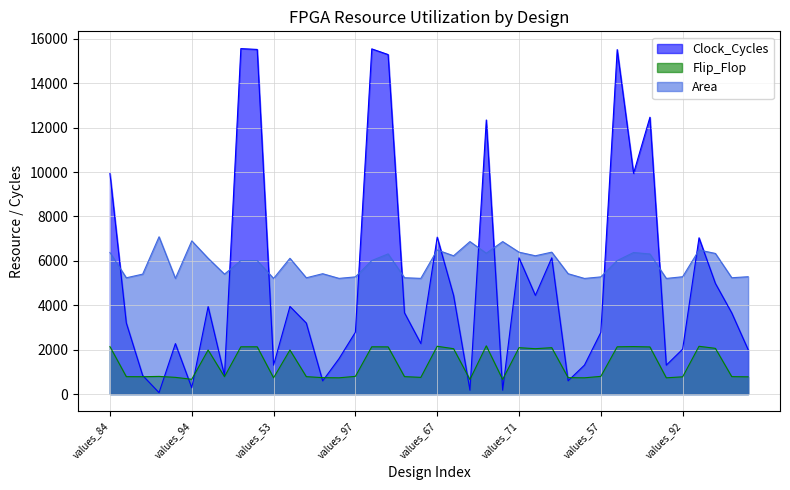

Which series has the widest spread of values?

Clock_Cycles